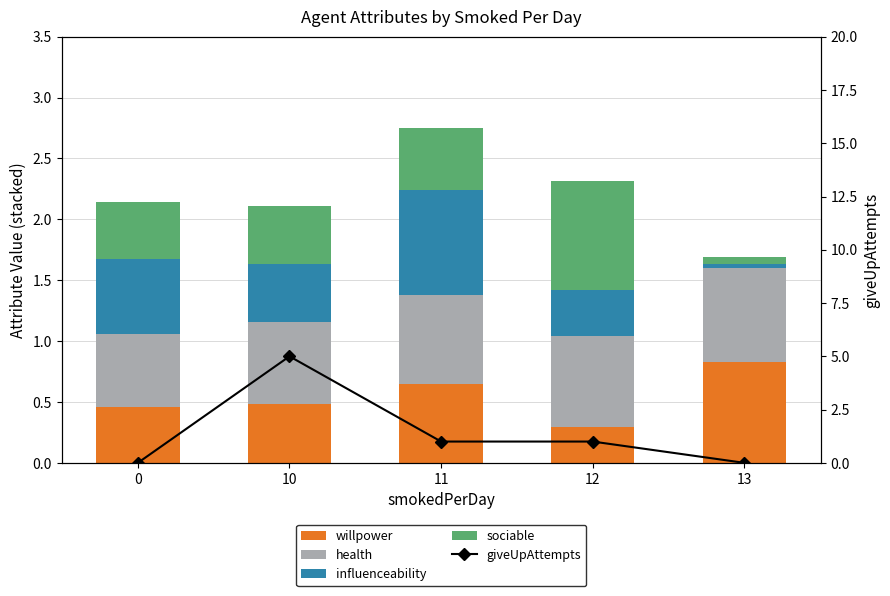

Which has a higher value, 10 or 13?

13